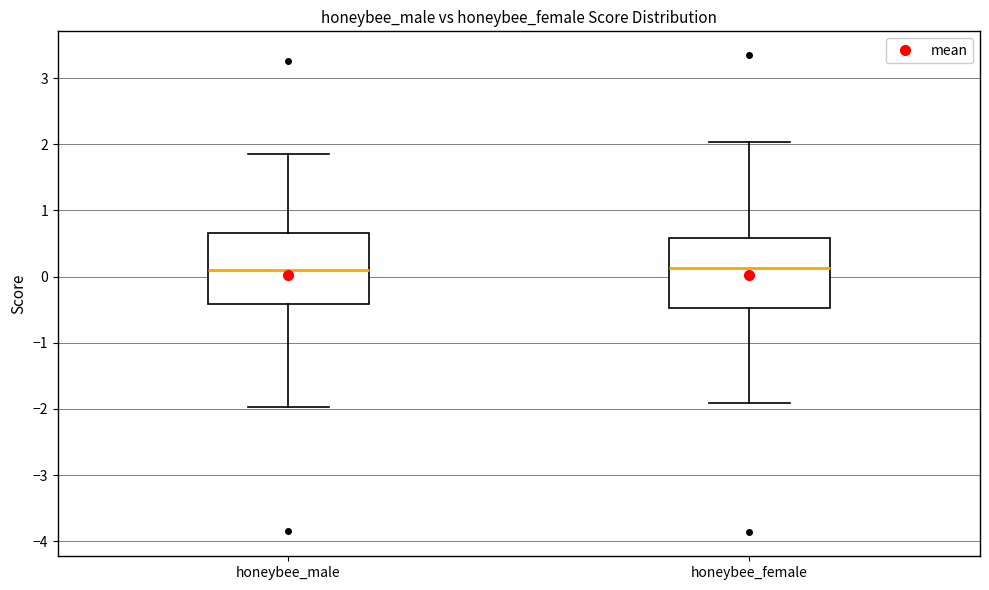

Where does the median line of the box for honeybee_female sit on the y-axis? The values are not printed on the chart, so give them approximately, as read against the axis.

0.1